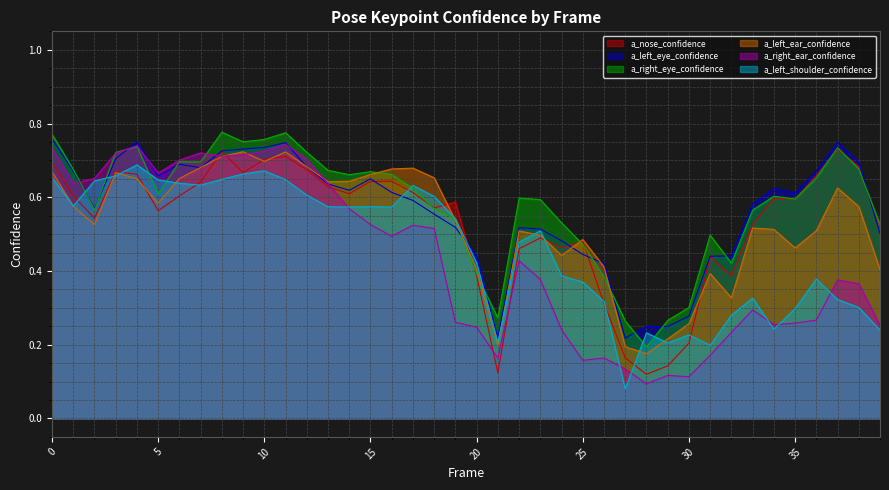

Is the value of a_nose_confidence at 31 greater than the value of a_left_eye_confidence at 13?

No